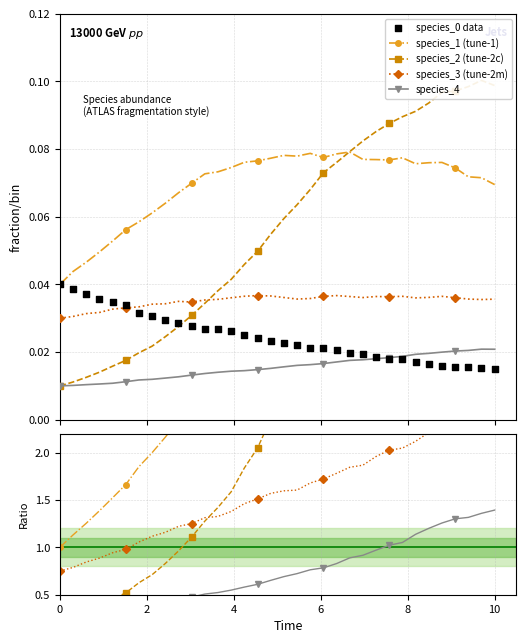

Which series has the largest total across all categories?

species_1 (tune-1)